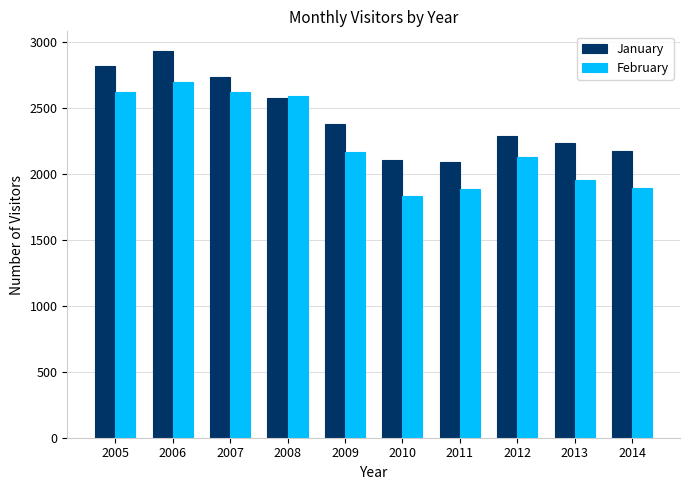

Does the chart contain any negative values?

No